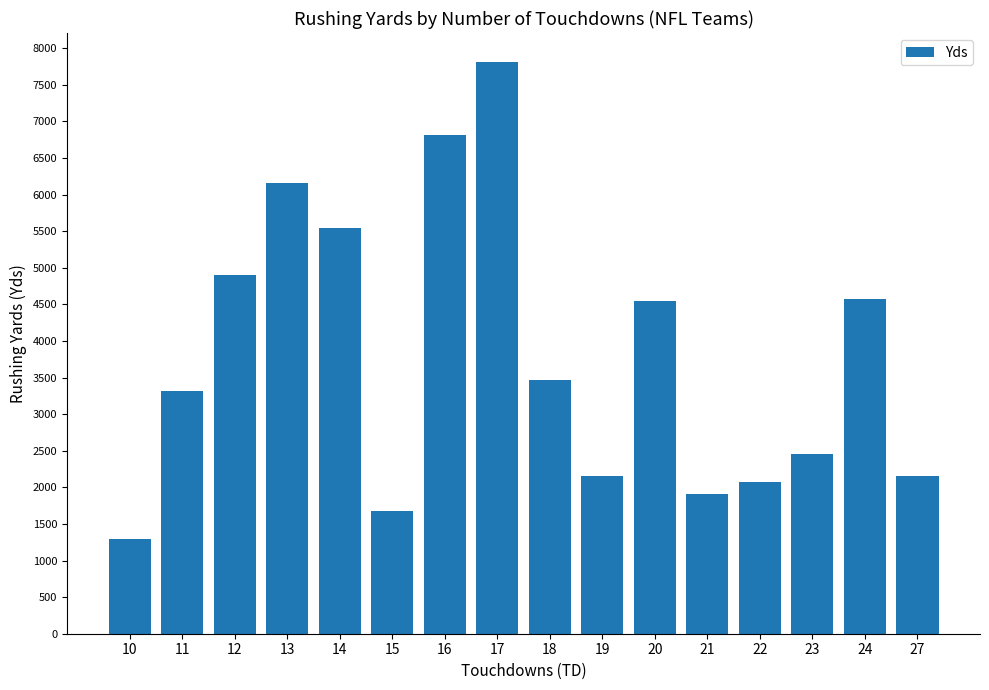

At which label does the data first exceed 3462?

12